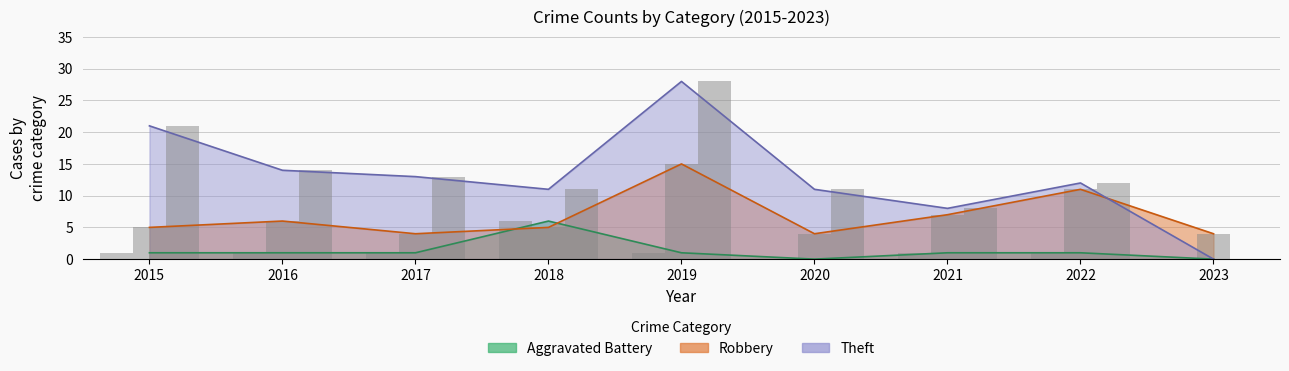

Rank the series by their maximum value, from highest to lowest.

Theft, Robbery, Aggravated Battery